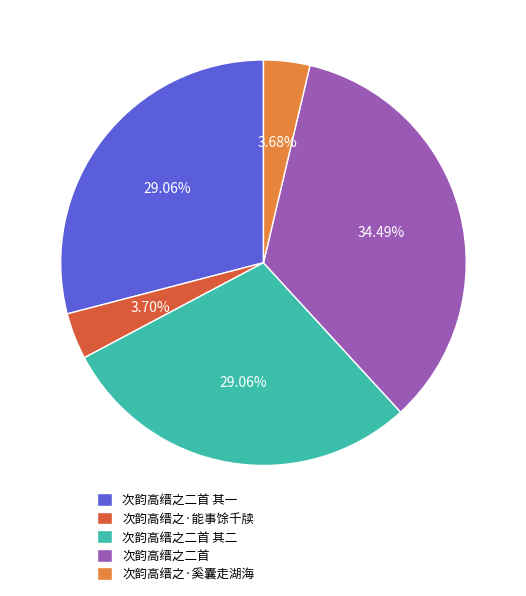

How many segments does this pie chart have?

5